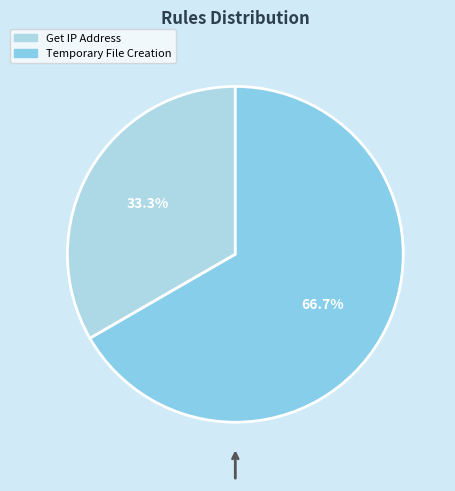

Which slice is the smallest?

Get IP Address